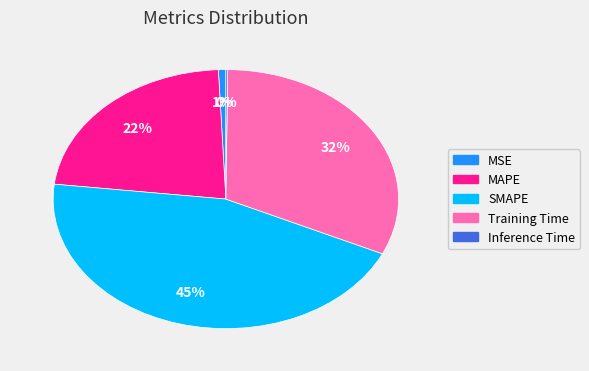

Do Training Time and MSE together represent more than half of the pie?

No